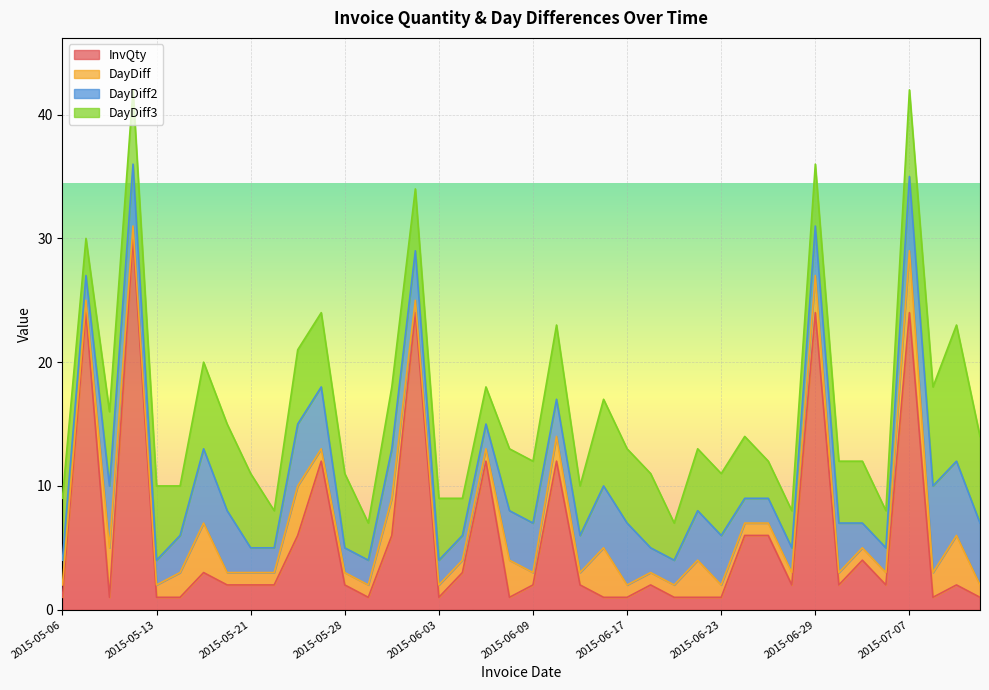

What is the minimum value shown in the chart?

1